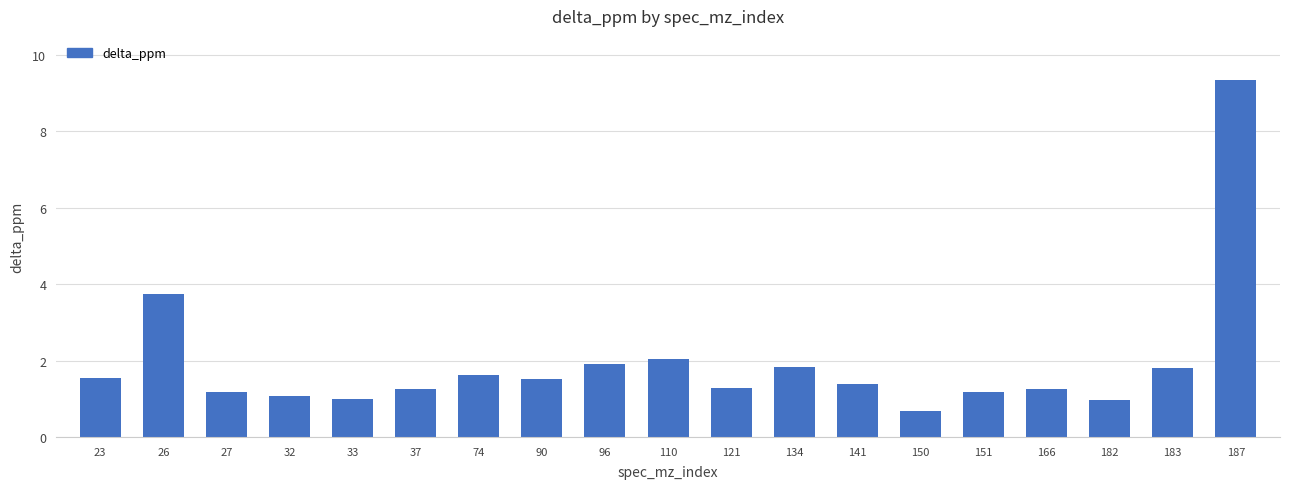

What is the difference between the maximum and minimum values?

8.7